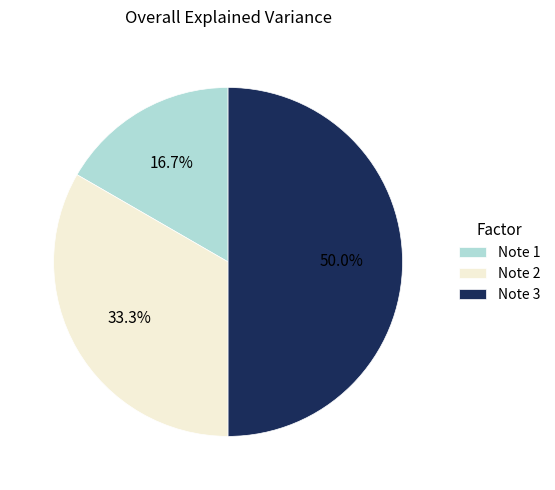

What is the ratio of the value at Note 3 to the value at Note 2?

1.5